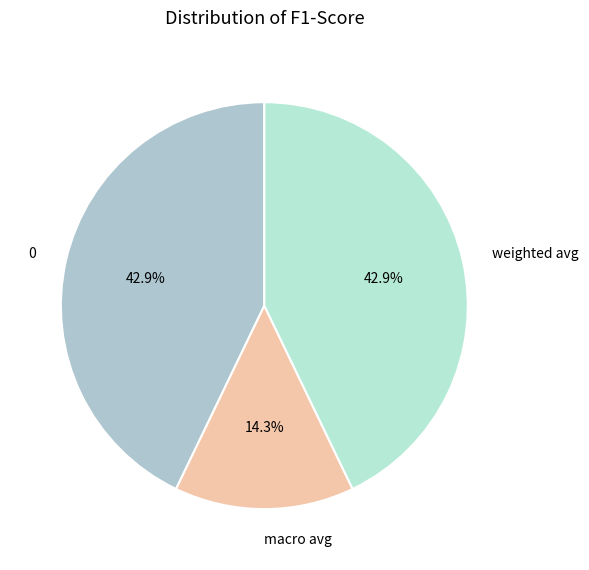

Is 0 the majority of the pie?

No